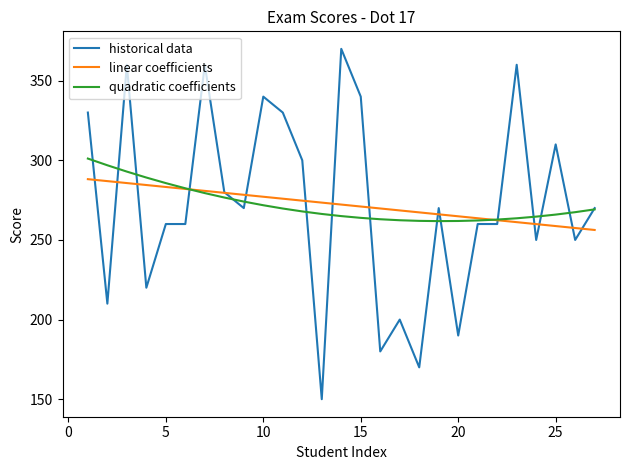

Which series has the widest spread of values?

historical data